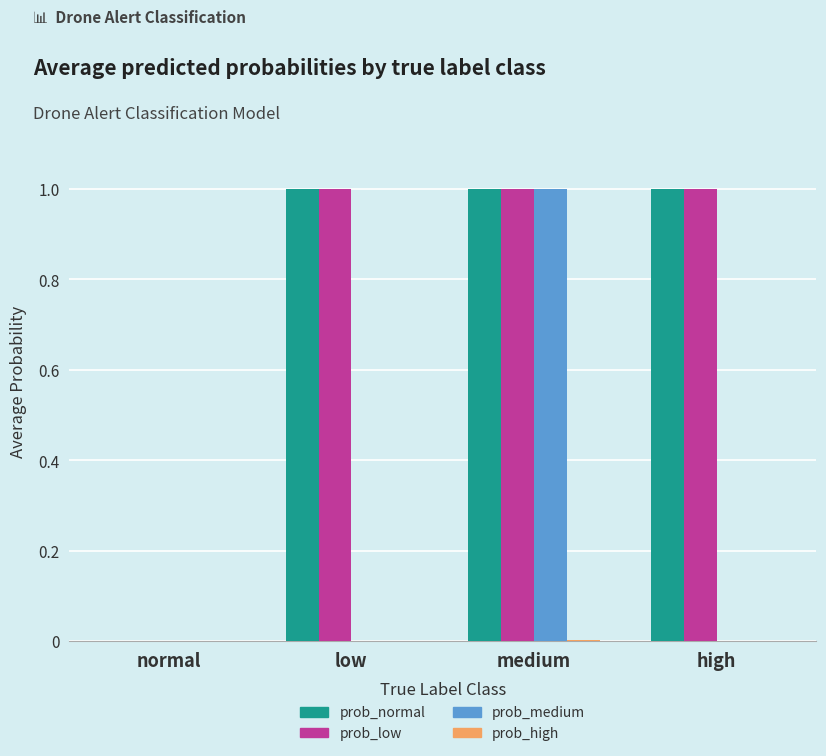

Between normal and high, which series saw the biggest shift?

prob_normal